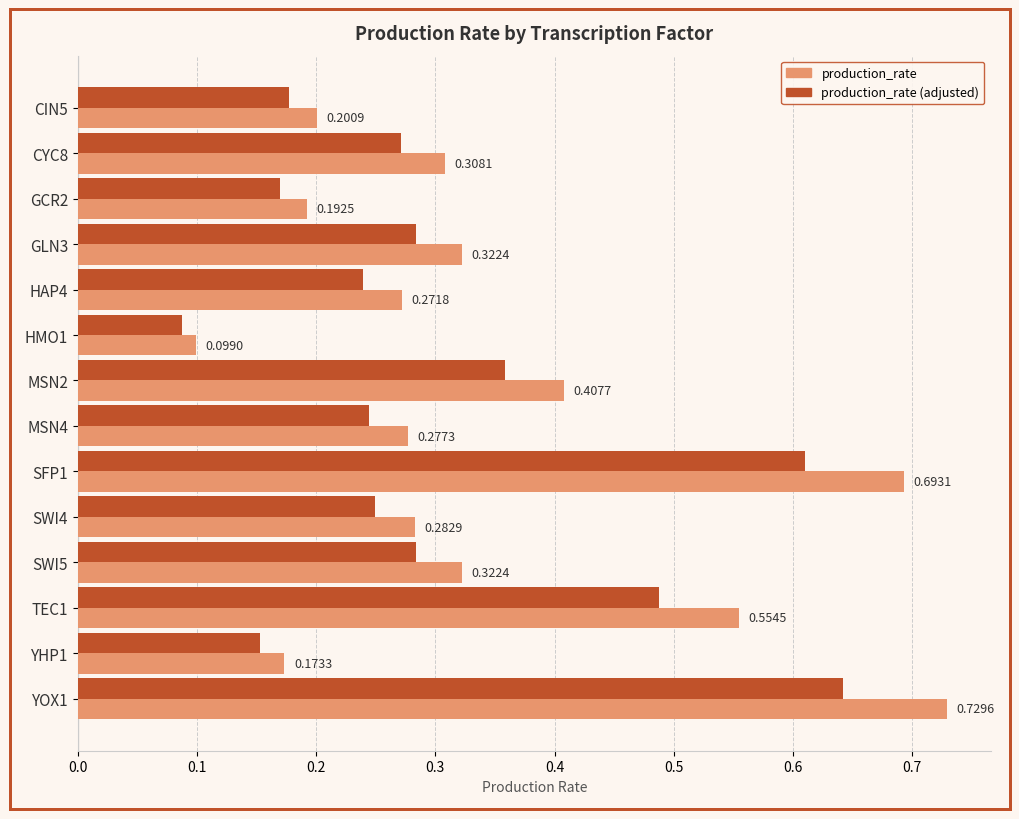

List the series in order of their overall mean, lowest first.

production_rate (adjusted), production_rate